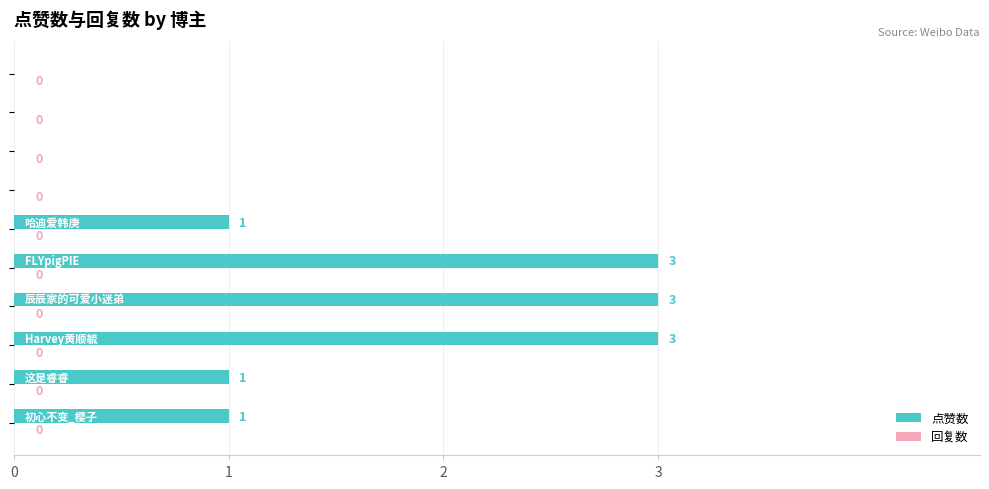

What is the maximum value shown in the chart?

3